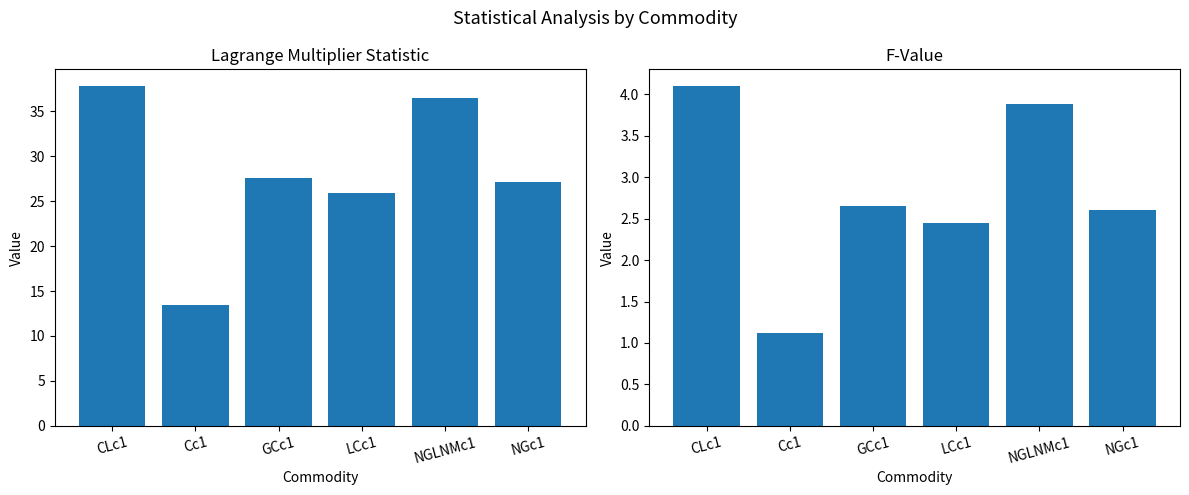

At LCc1, list the series in order from smallest to largest.

f-value, Lagrange multiplier statistic